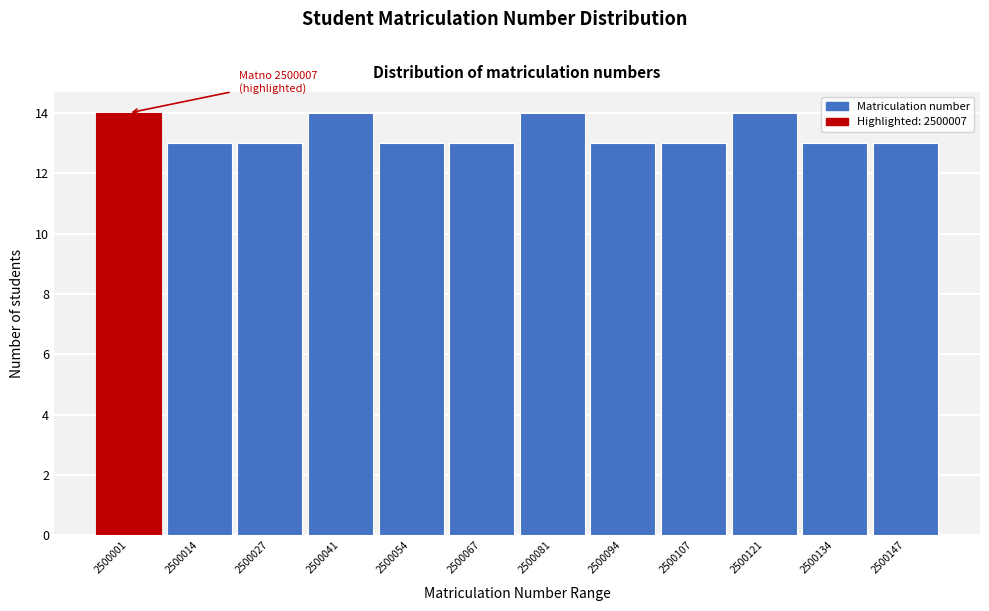

Reading left to right, what are all the values shown in this chart?

14	13	13	14	13	13	14	13	13	14	13	13